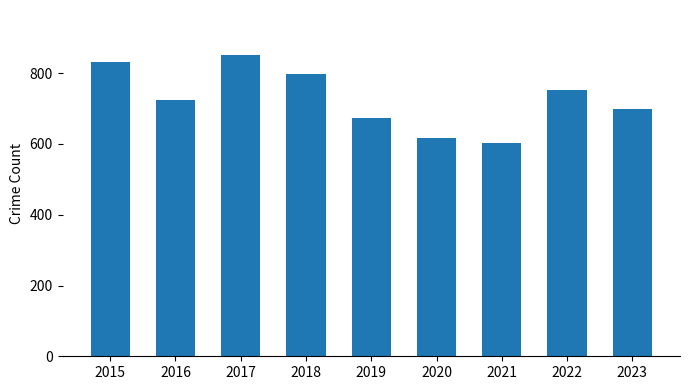

What is the maximum value shown in the chart?

851